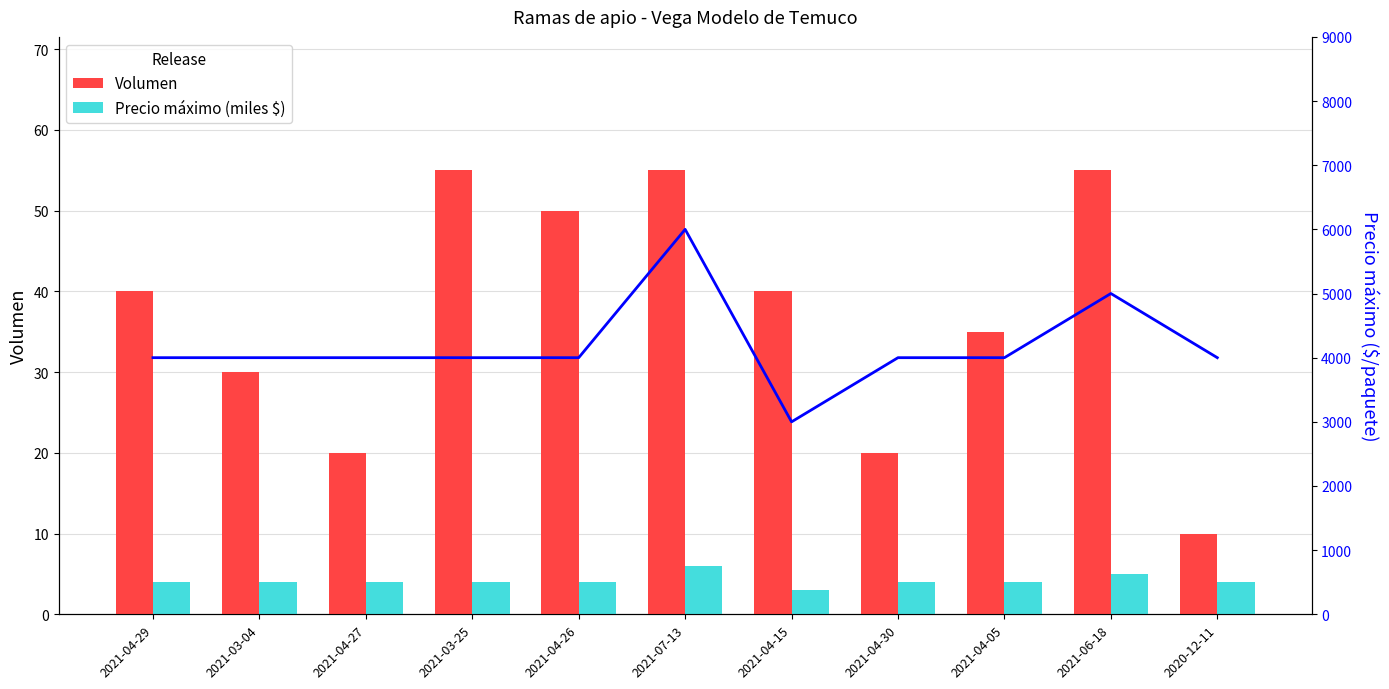

The value of Precio máximo (miles $) at 2021-04-15 is 4. True or false?

False